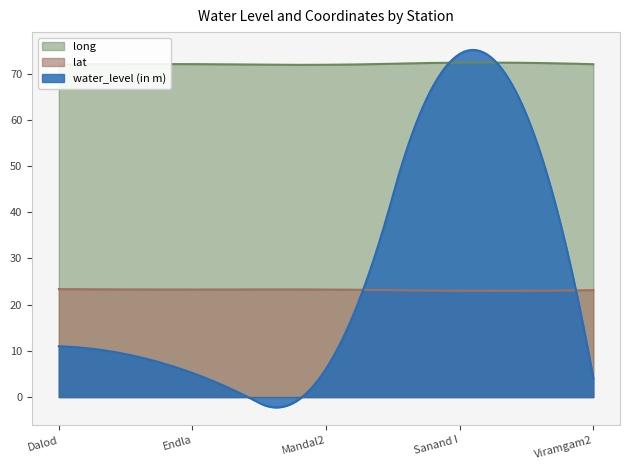

What is the difference between the second highest and minimum values in the water_level (in m) series?

77.3